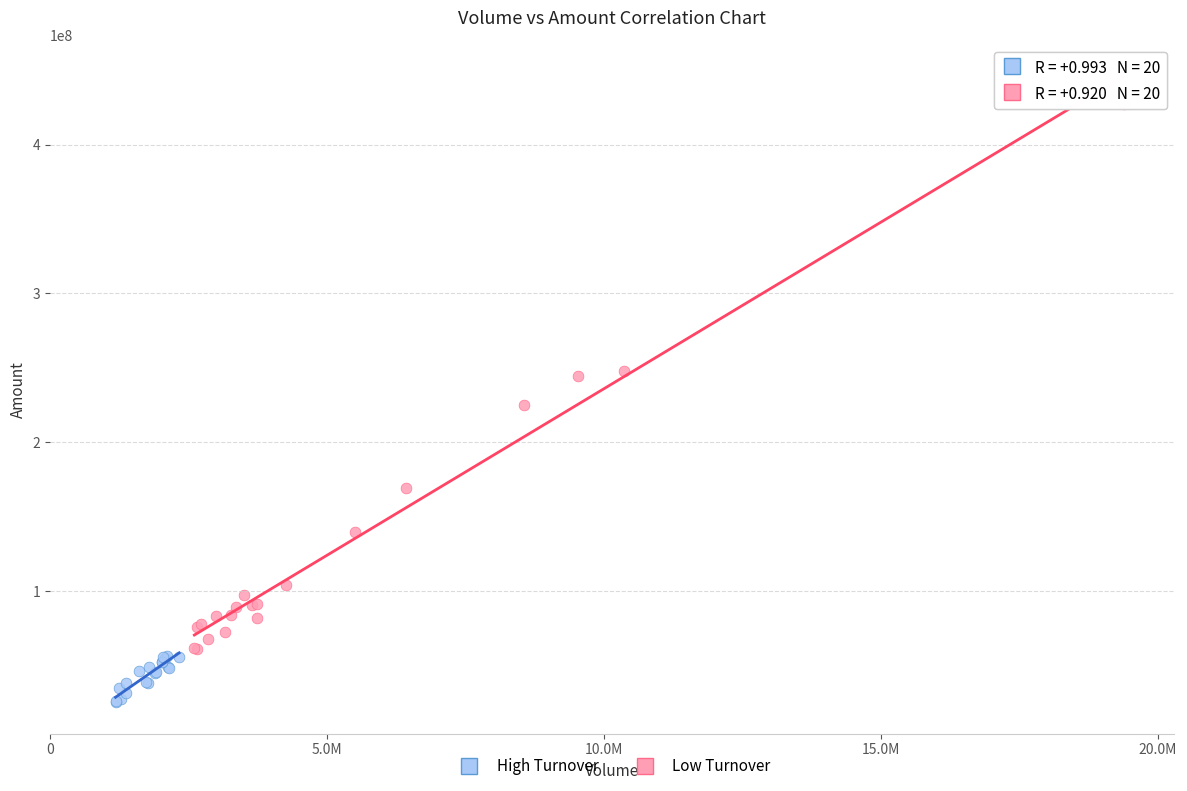

Which series contains the highest Y value?

High Turnover